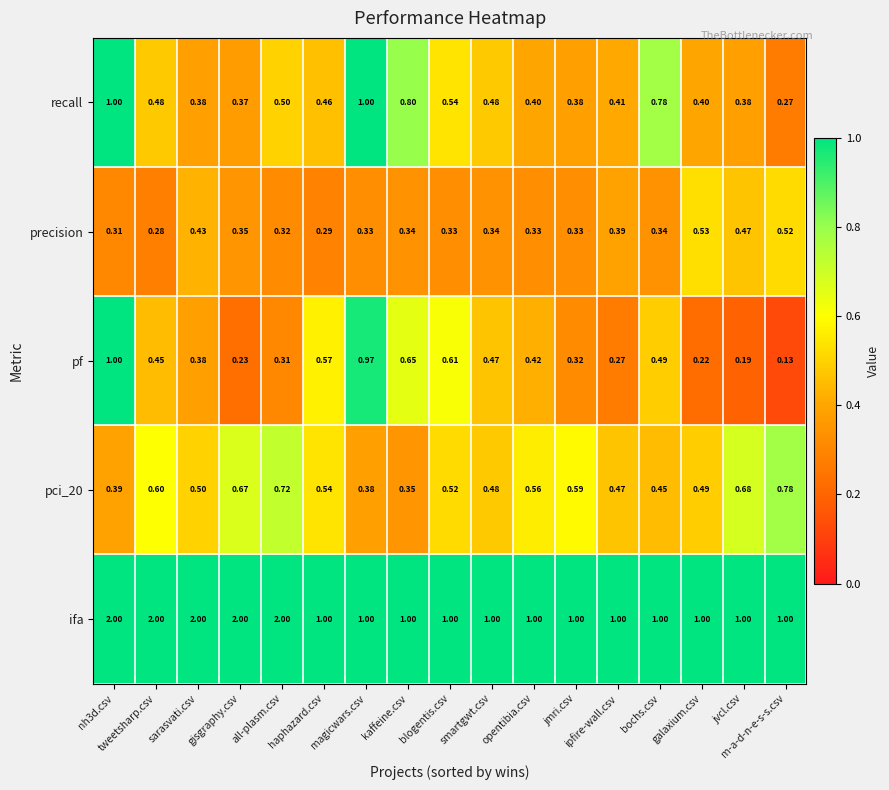

At which category does the chart reach its minimum across all series?

m-a-d-n-e-s-s.csv